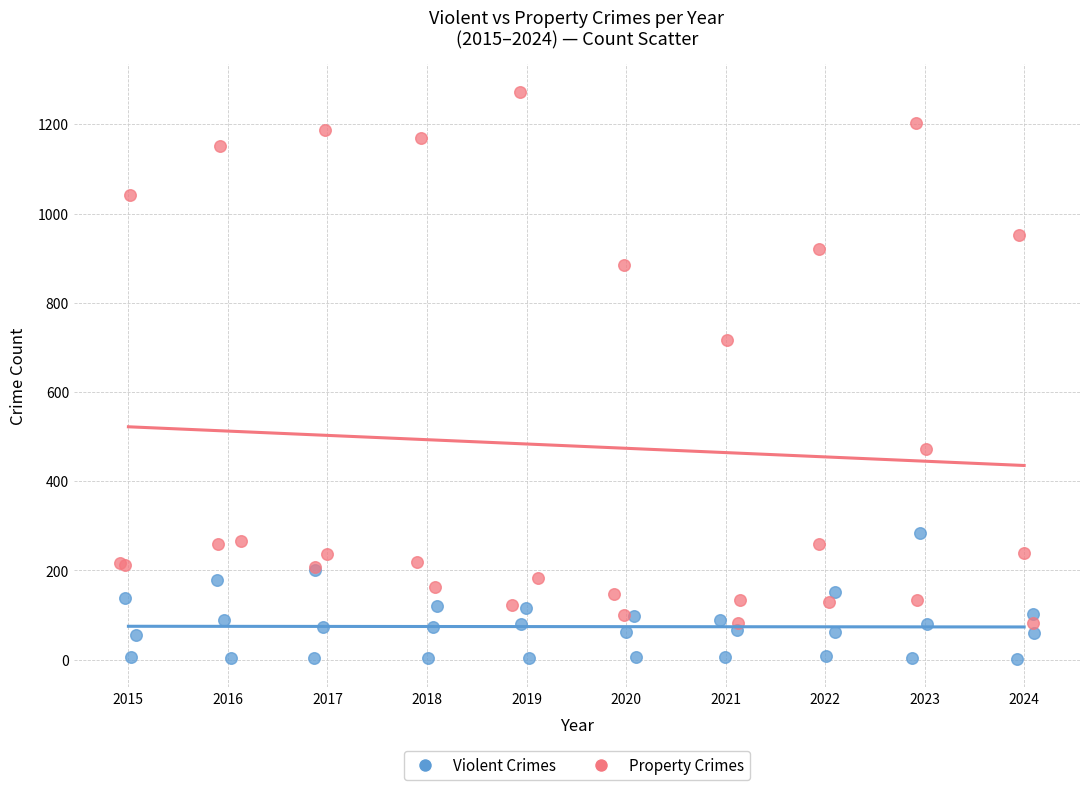

Which series reaches the minimum Y coordinate?

Violent Crimes